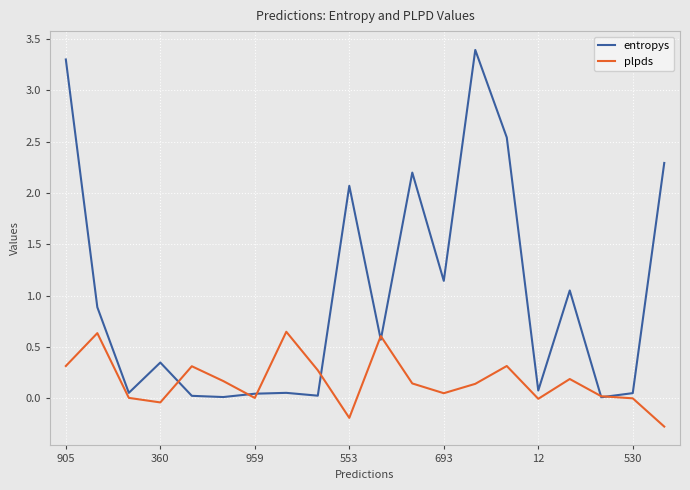

What is the maximum value shown in the chart?

3.4